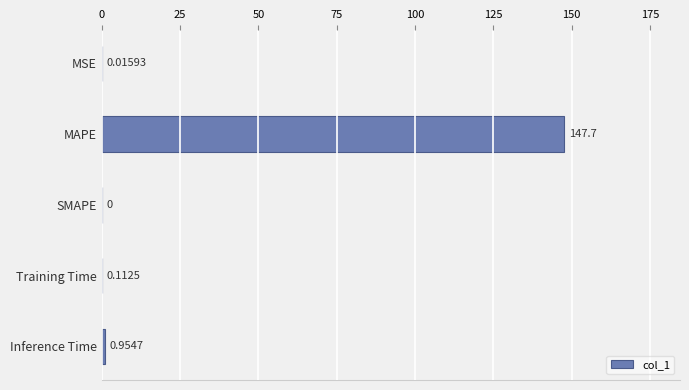

Which has a higher value, MSE or MAPE?

MAPE